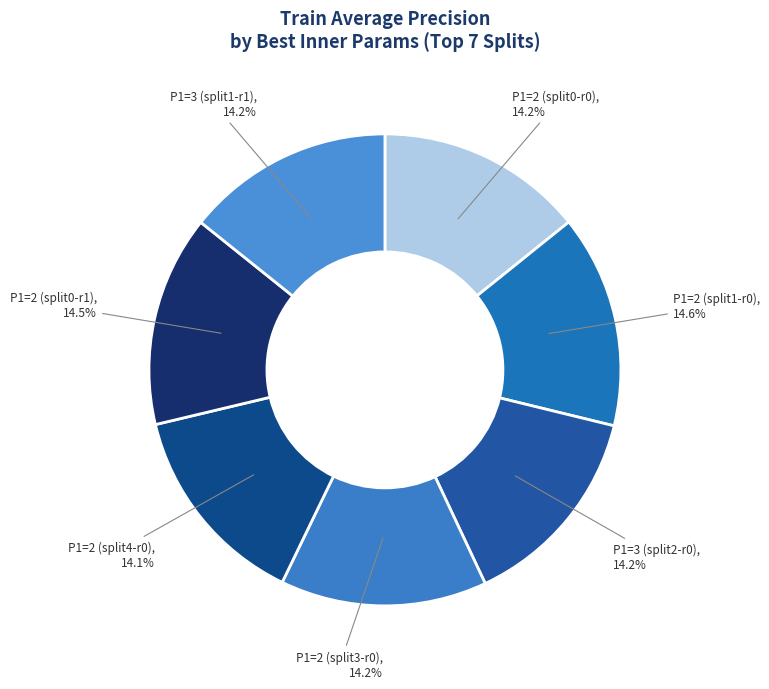

How many slices are in this pie chart?

7